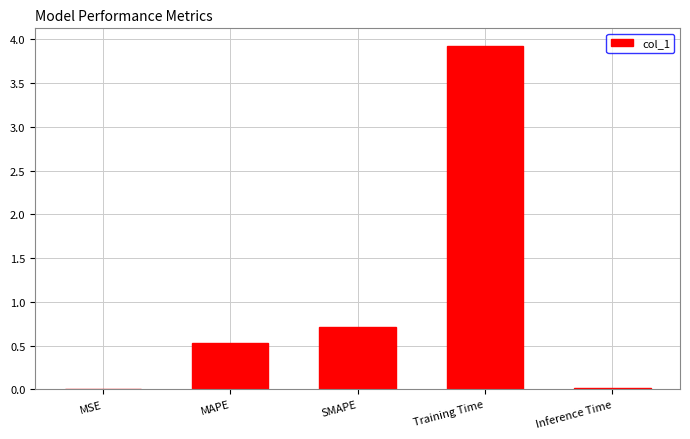

What is the average value?

1.0